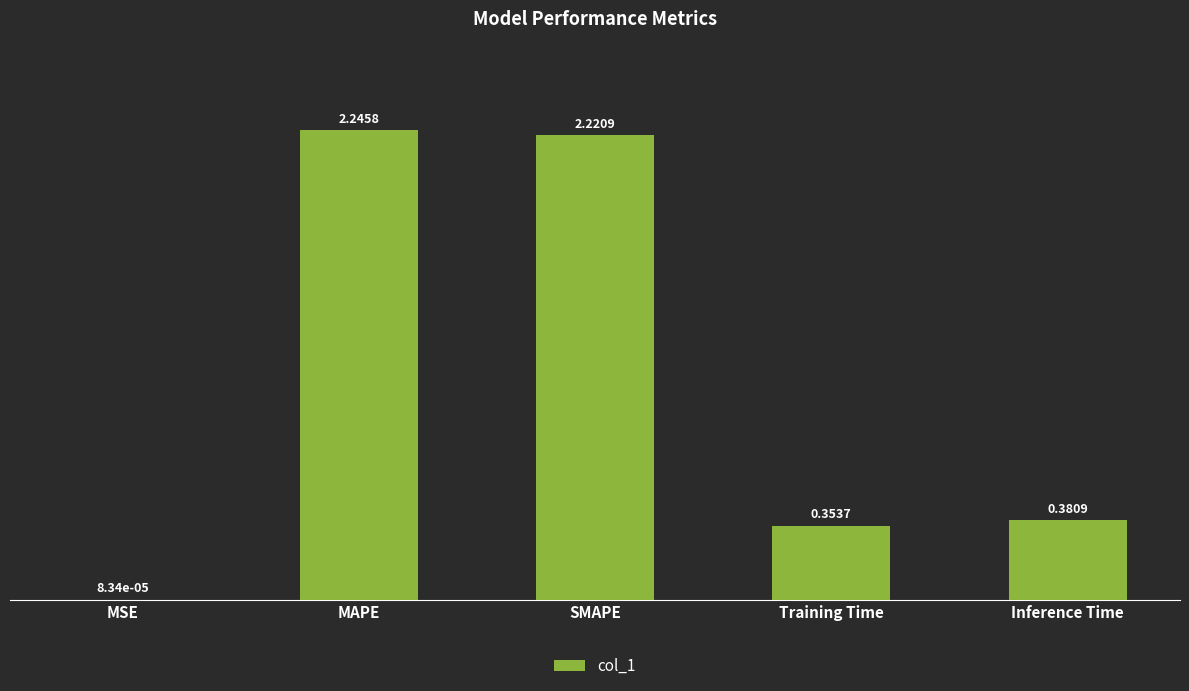

What is the sum of all values?

5.2